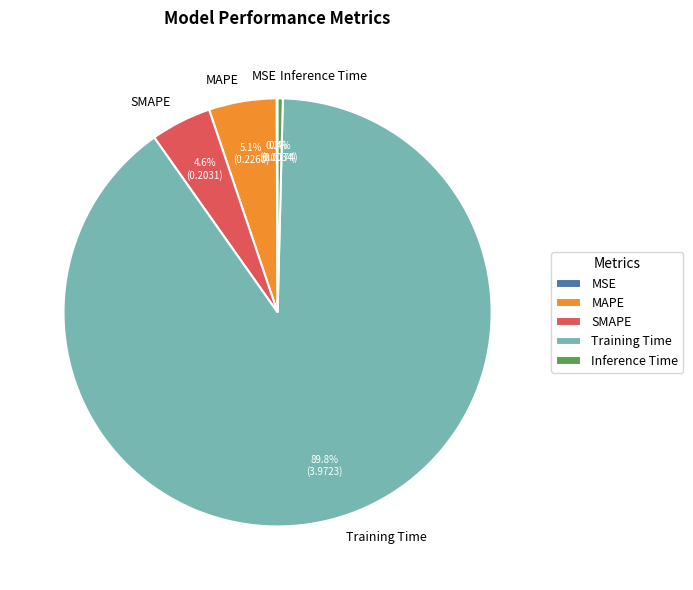

Combined, what portion of the pie is MAPE and SMAPE?

9.7%